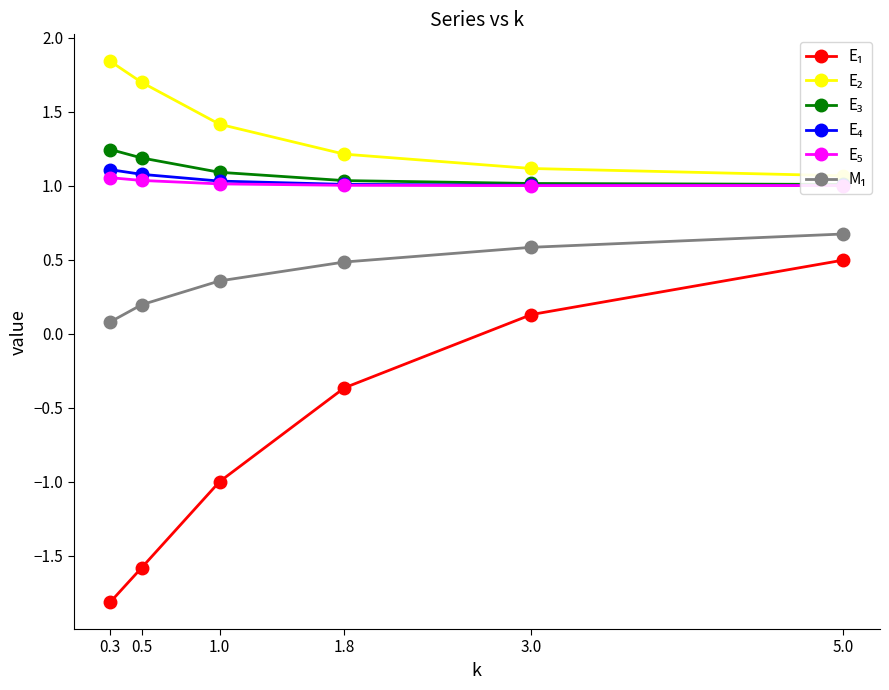

Rank the series at 0.3 from highest to lowest value.

E₂, E₃, E₄, E₅, M₁, E₁